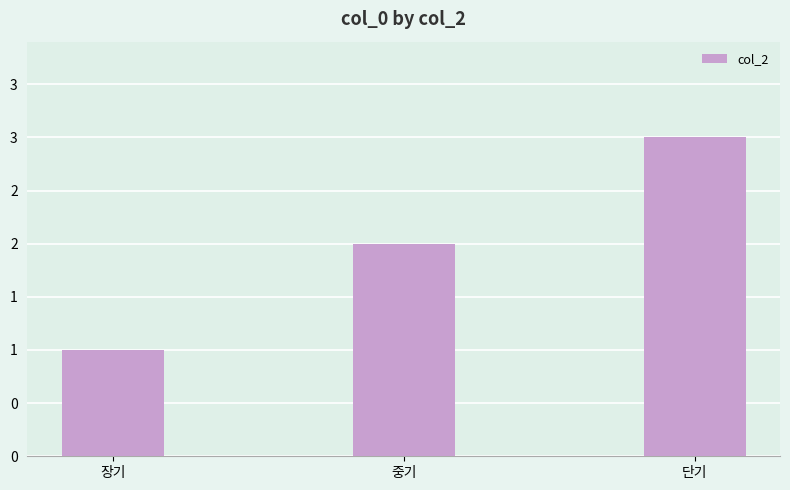

Count the values in the range 1 to 3.

3